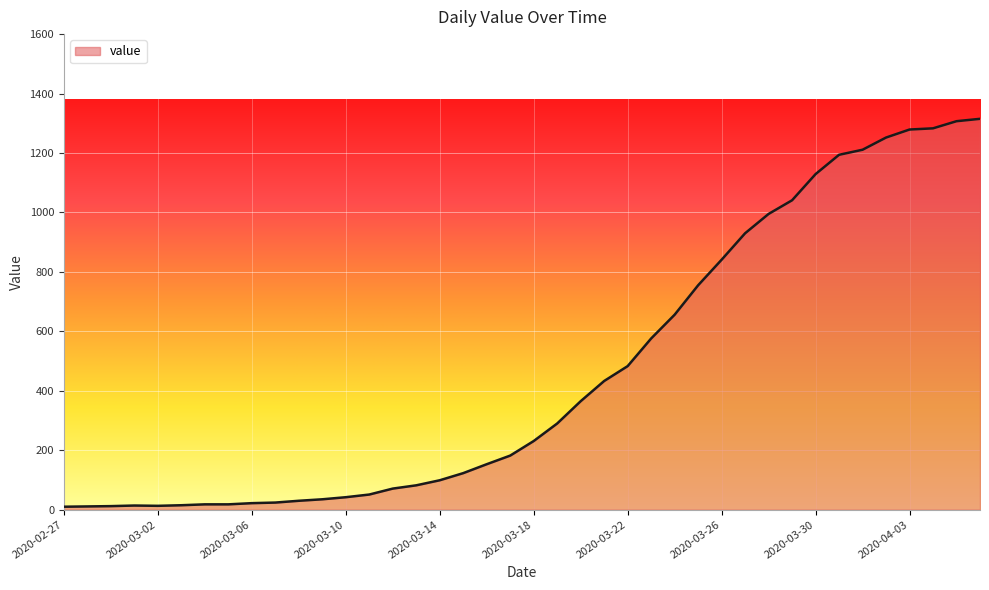

What is the difference between the maximum and minimum values?

1305